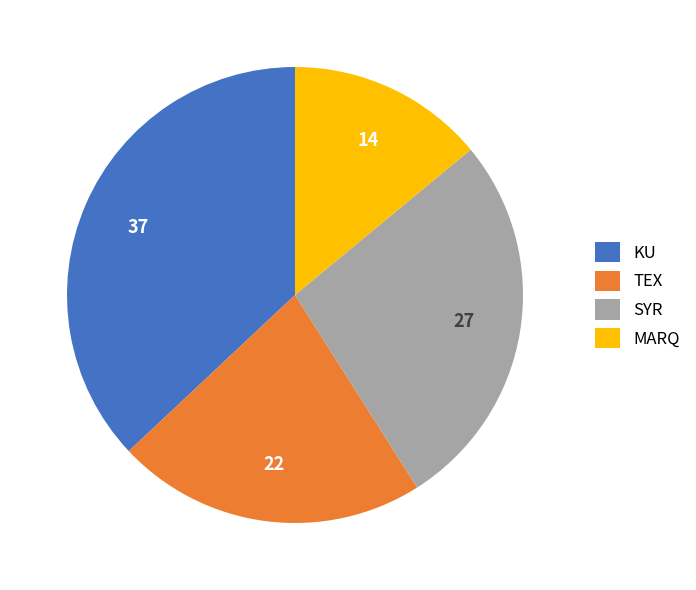

Is TEX the majority of the pie?

No